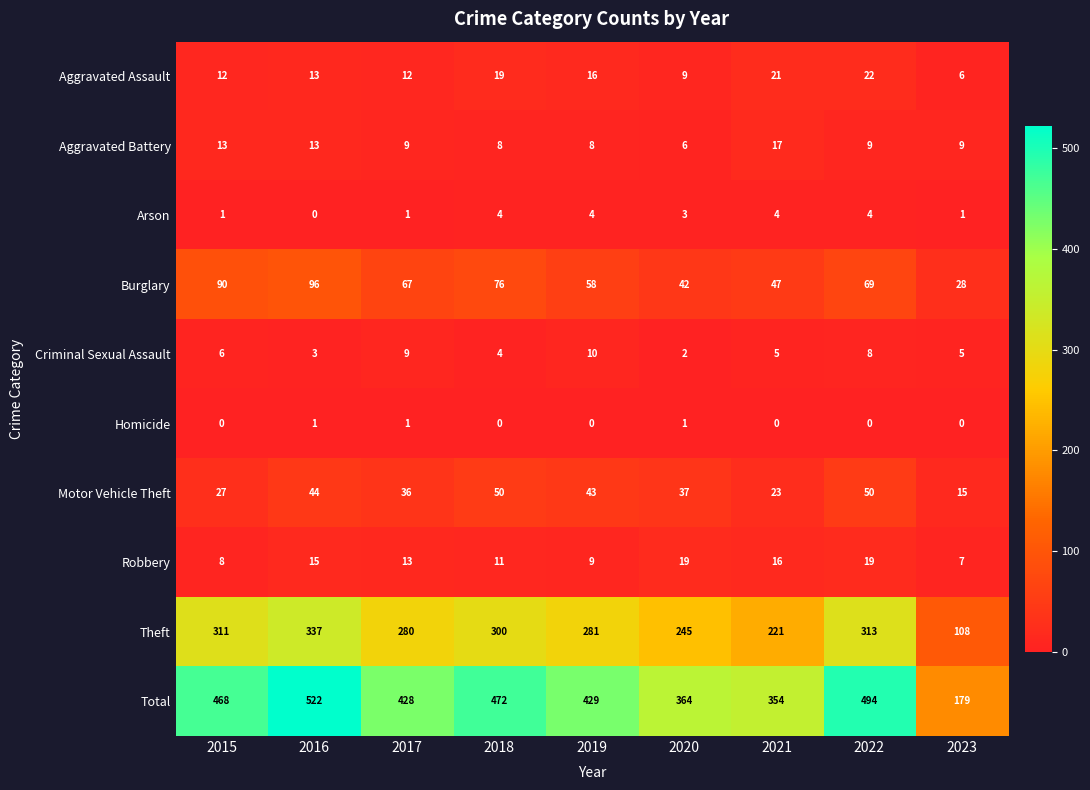

Which series has the widest spread of values?

Total